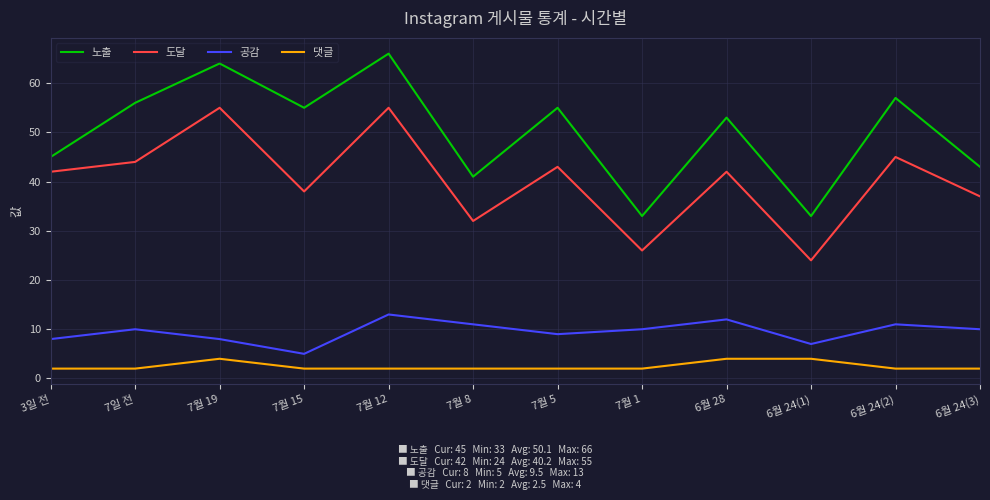

The 노출 series shows 14 at 7월 8. True or false?

False